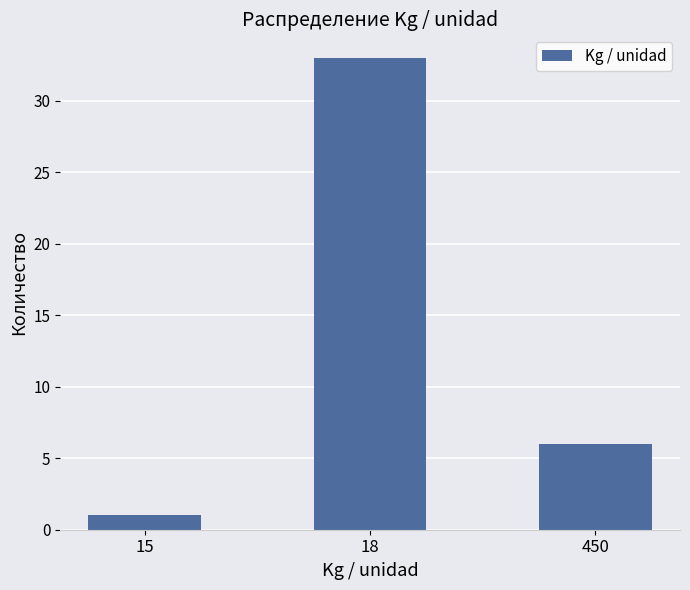

Which has a higher value, 450 or 15?

450